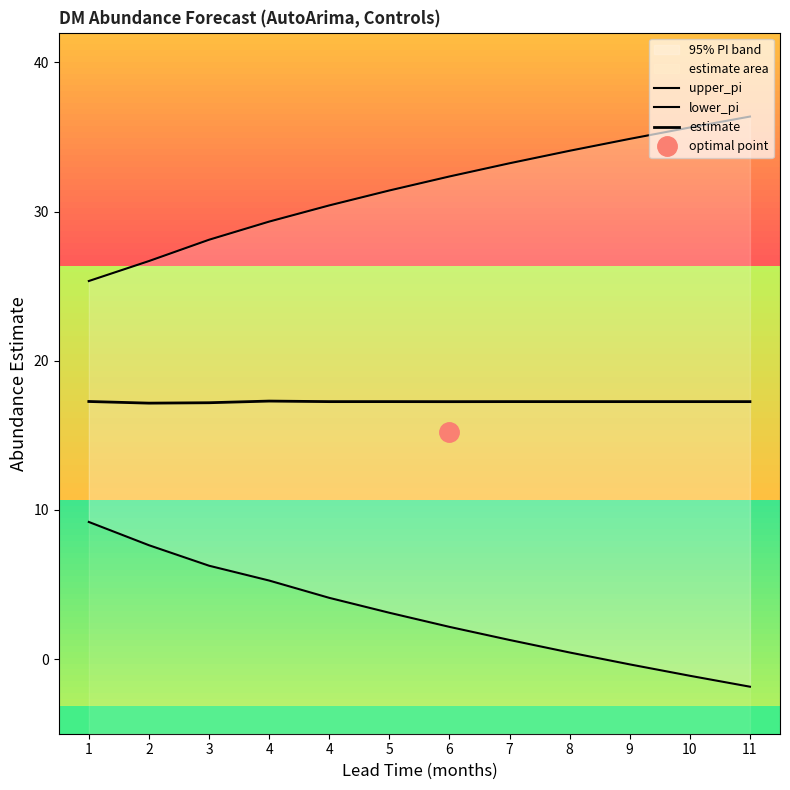

True or false: lower_pi has a value of -0.4 at 9.

True